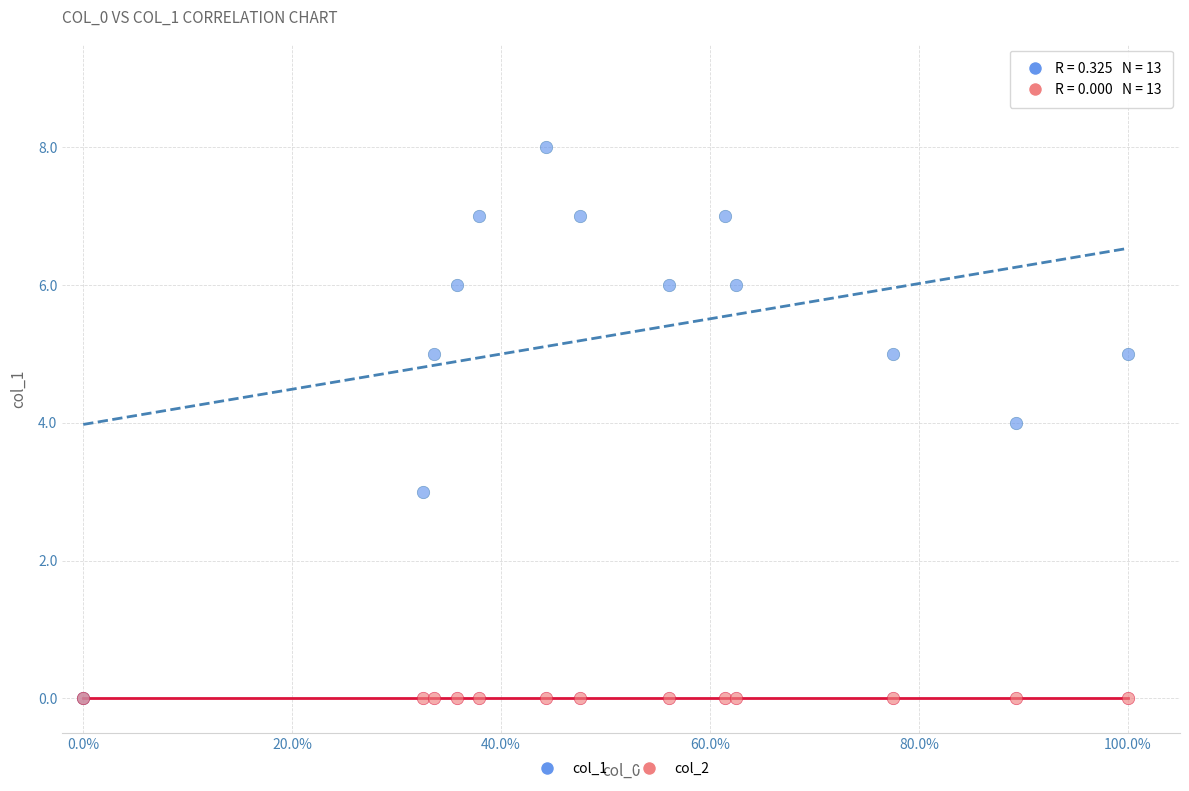

What are all the series names shown in the legend?

col_1, col_2